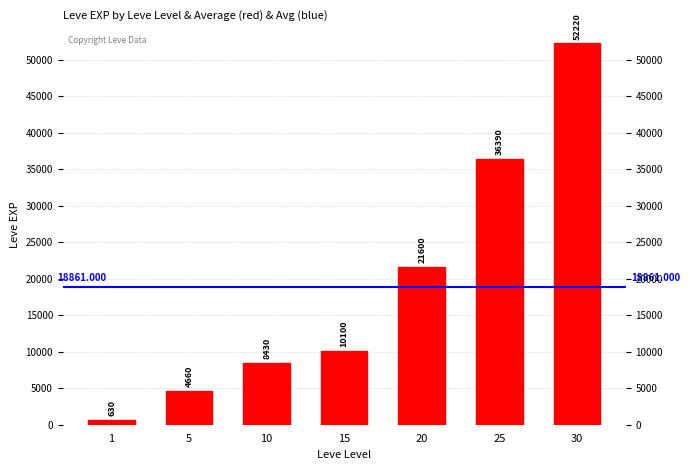

Are the bars grouped side by side (vs. stacked)?

No